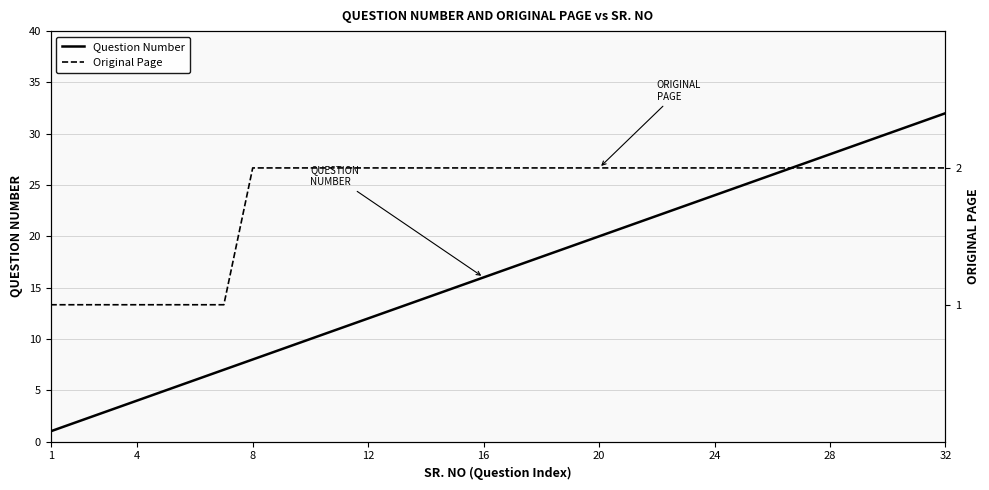

What is the sum of all Original Page values?

57